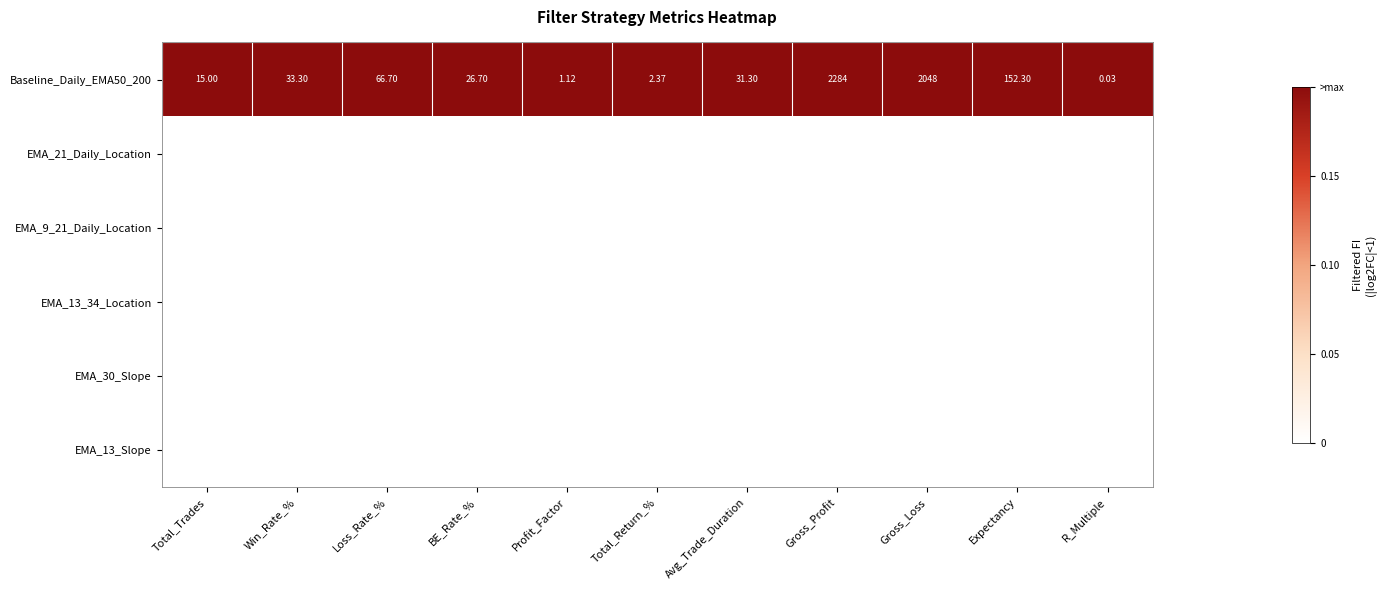

Which category has the highest value in the Baseline_Daily_EMA50_200 series?

Gross_Profit